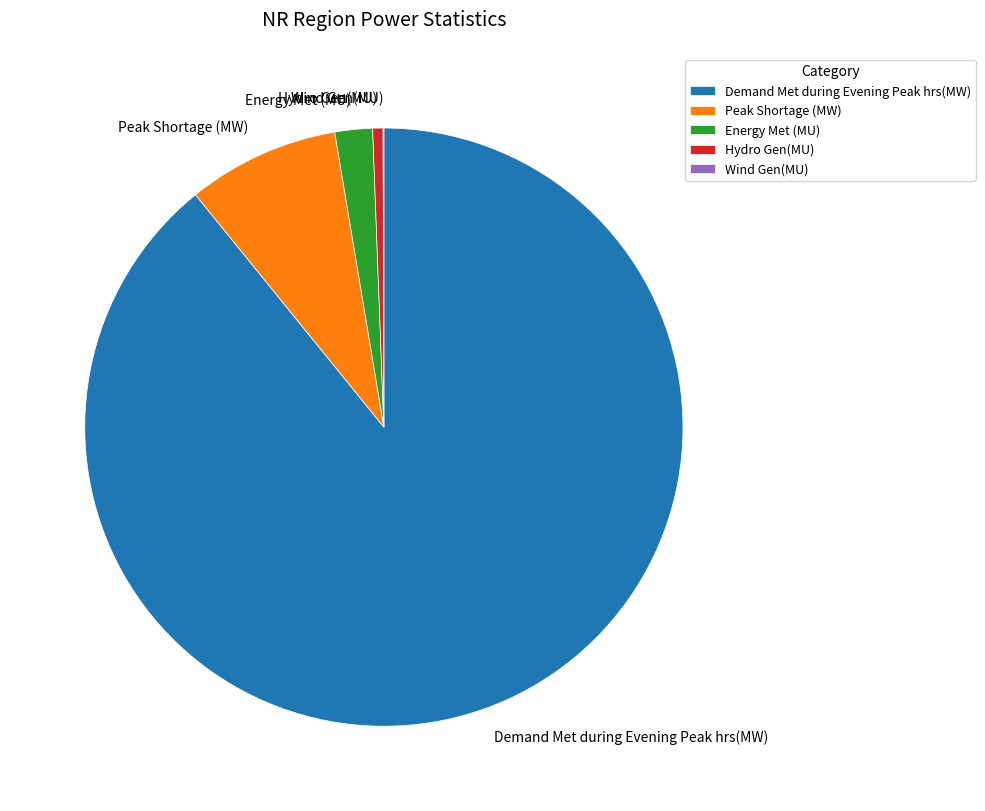

What is the ratio of the value at Peak Shortage (MW) to the value at Hydro Gen(MU)?

14.7